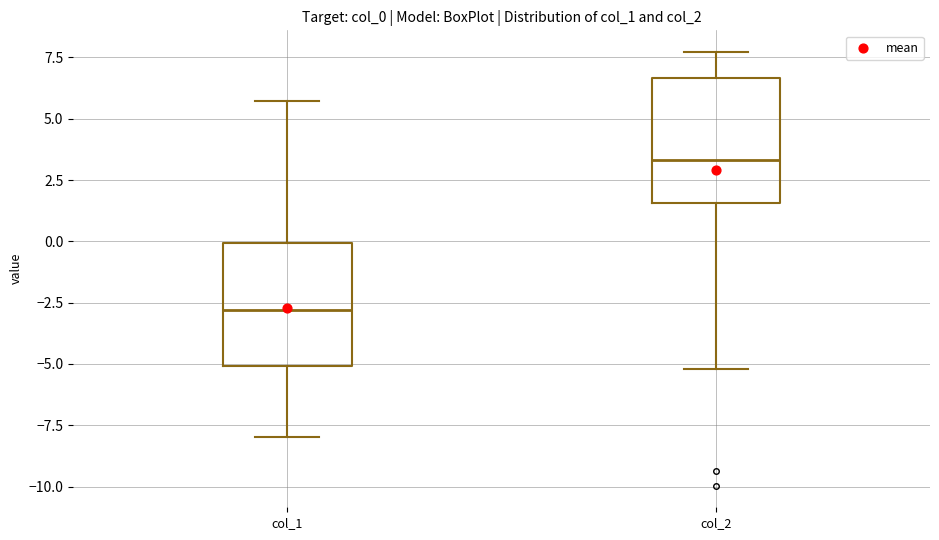

Where does the upper whisker of the box for col_1 end on the y-axis? The values are not printed on the chart, so give them approximately, as read against the axis.

5.5